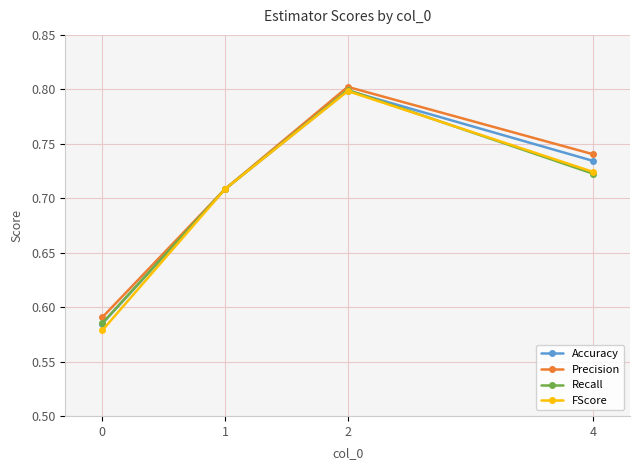

At which category does Recall reach its first local peak?

2